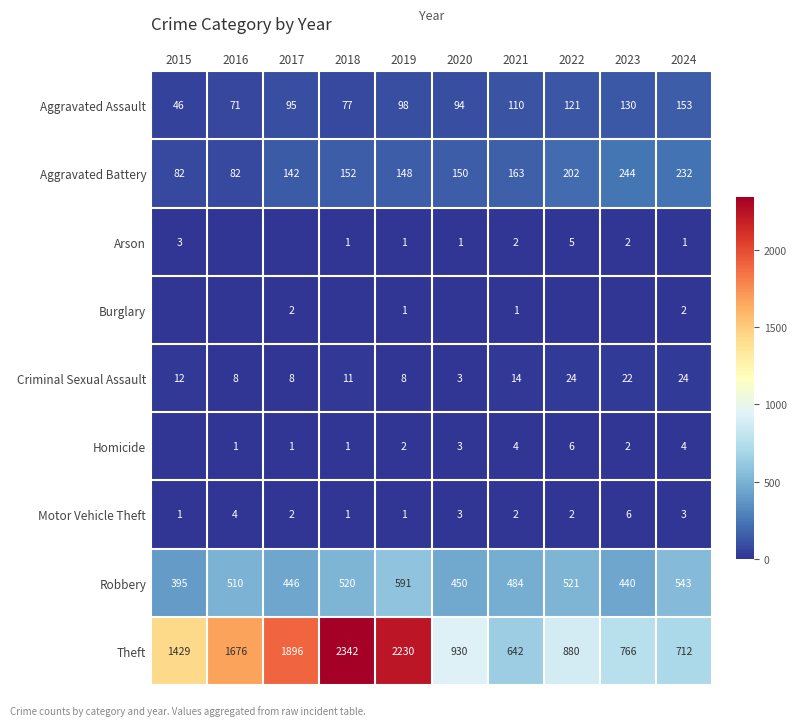

At how many categories does at least one series exceed 136?

10